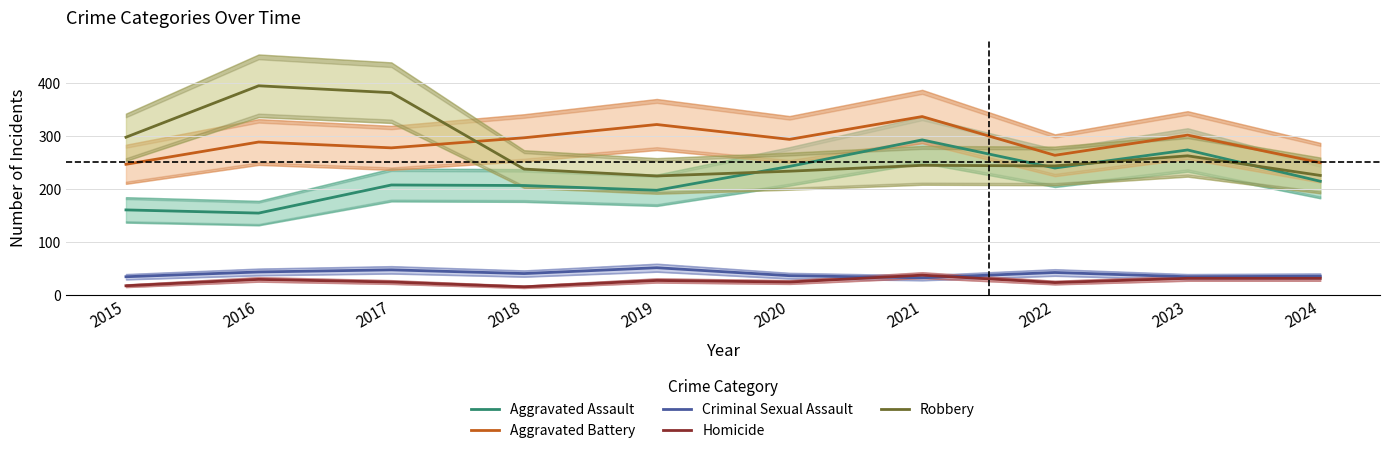

At which label is Homicide closest to 26?

2019